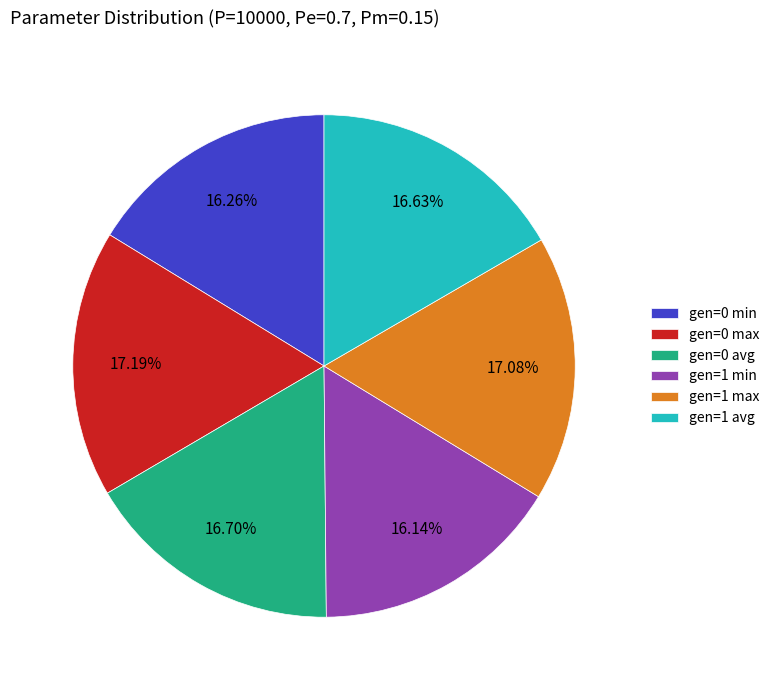

To the nearest percent, what is the average slice percentage?

17%